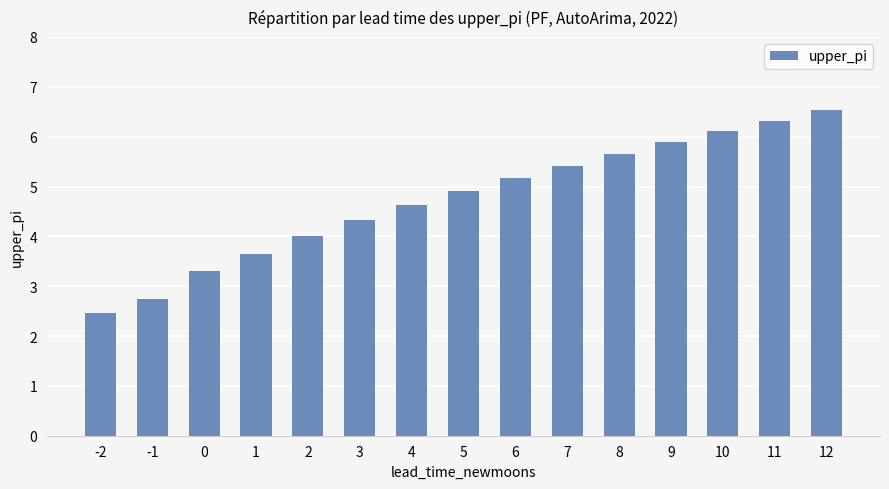

Rank the categories by value from highest to lowest.

12, 11, 10, 9, 8, 7, 6, 5, 4, 3, 2, 1, 0, -1, -2